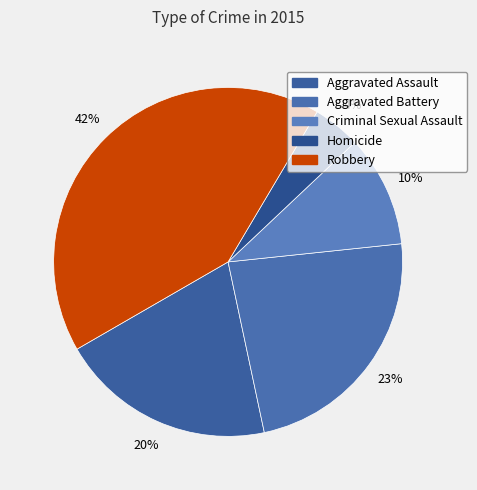

What percentage is the Aggravated Assault slice, to the nearest percent?

20%